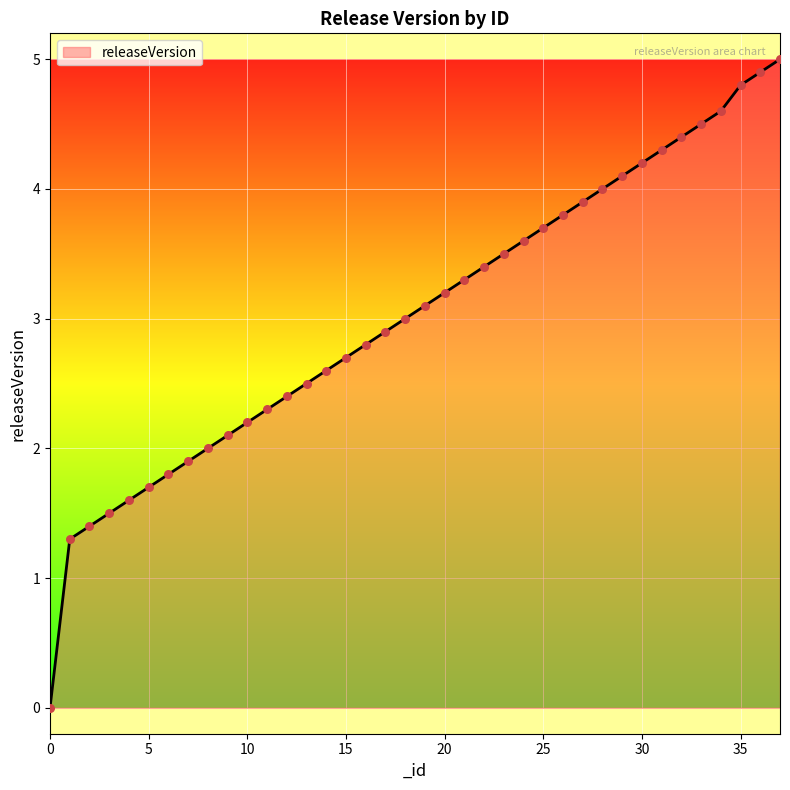

What is the difference between the maximum and minimum values?

5.0